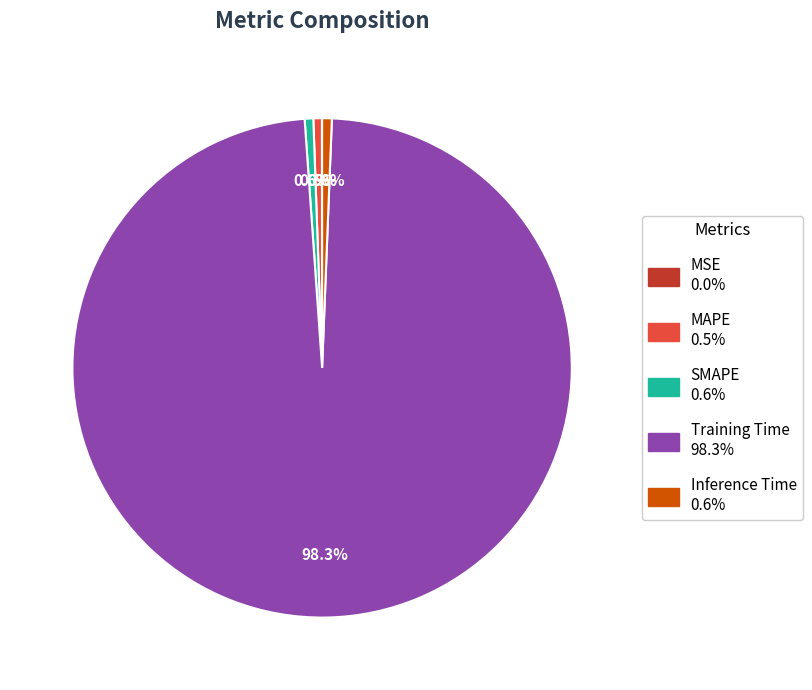

Is there any slice that represents more than half of the pie?

Yes